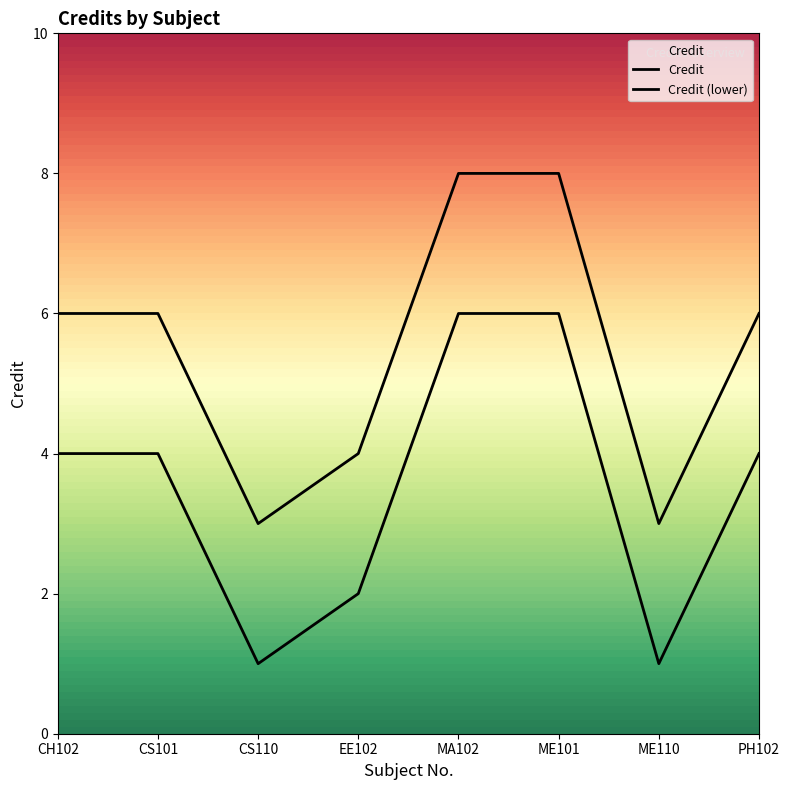

Count the values in the range 4 to 8.

6